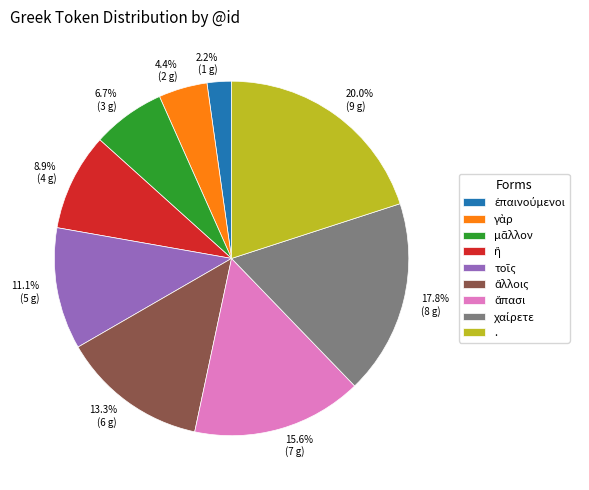

Is there any slice that represents more than half of the pie?

No